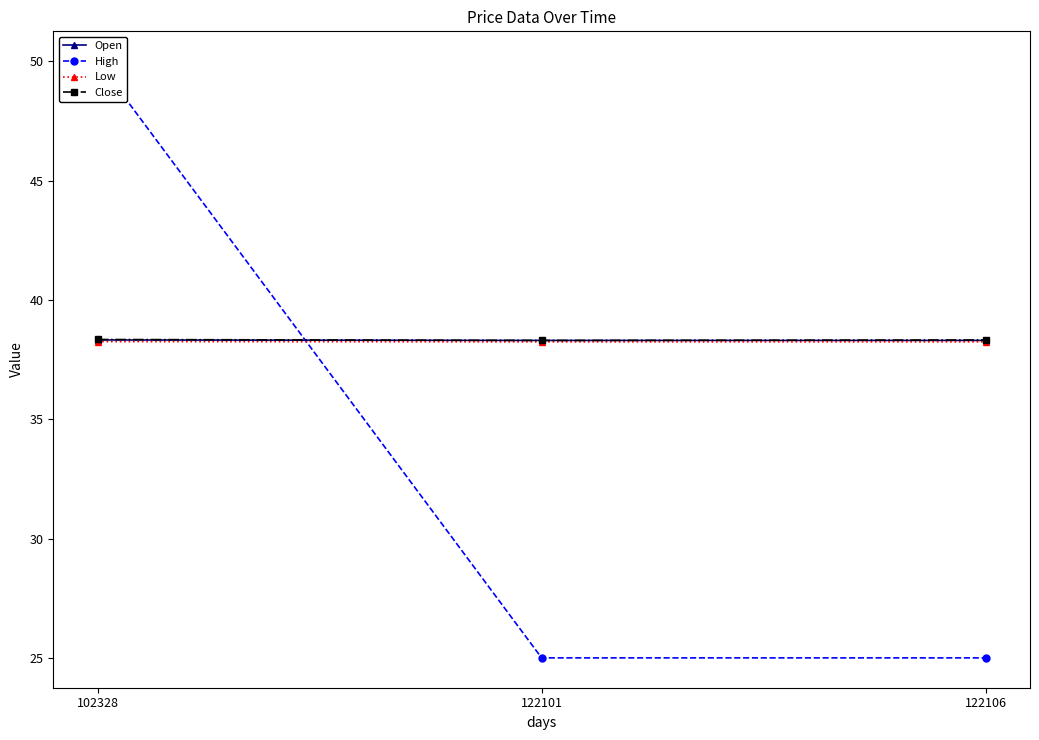

Which series has the largest total across all categories?

Close